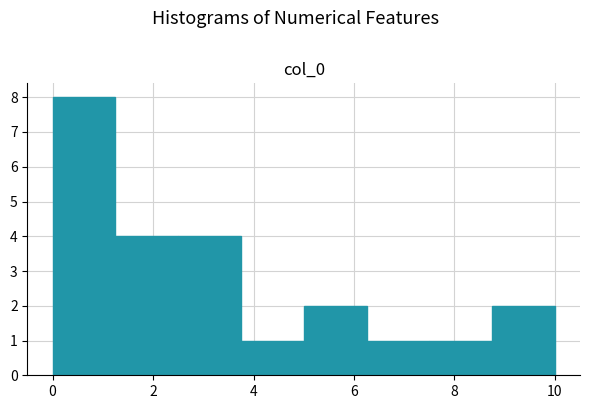

What is the height of the bar covering 5.00 to 6.25 on the x-axis? Neither the bar edges nor the heights are printed on the chart, so give them approximately, as read against the axes.

2